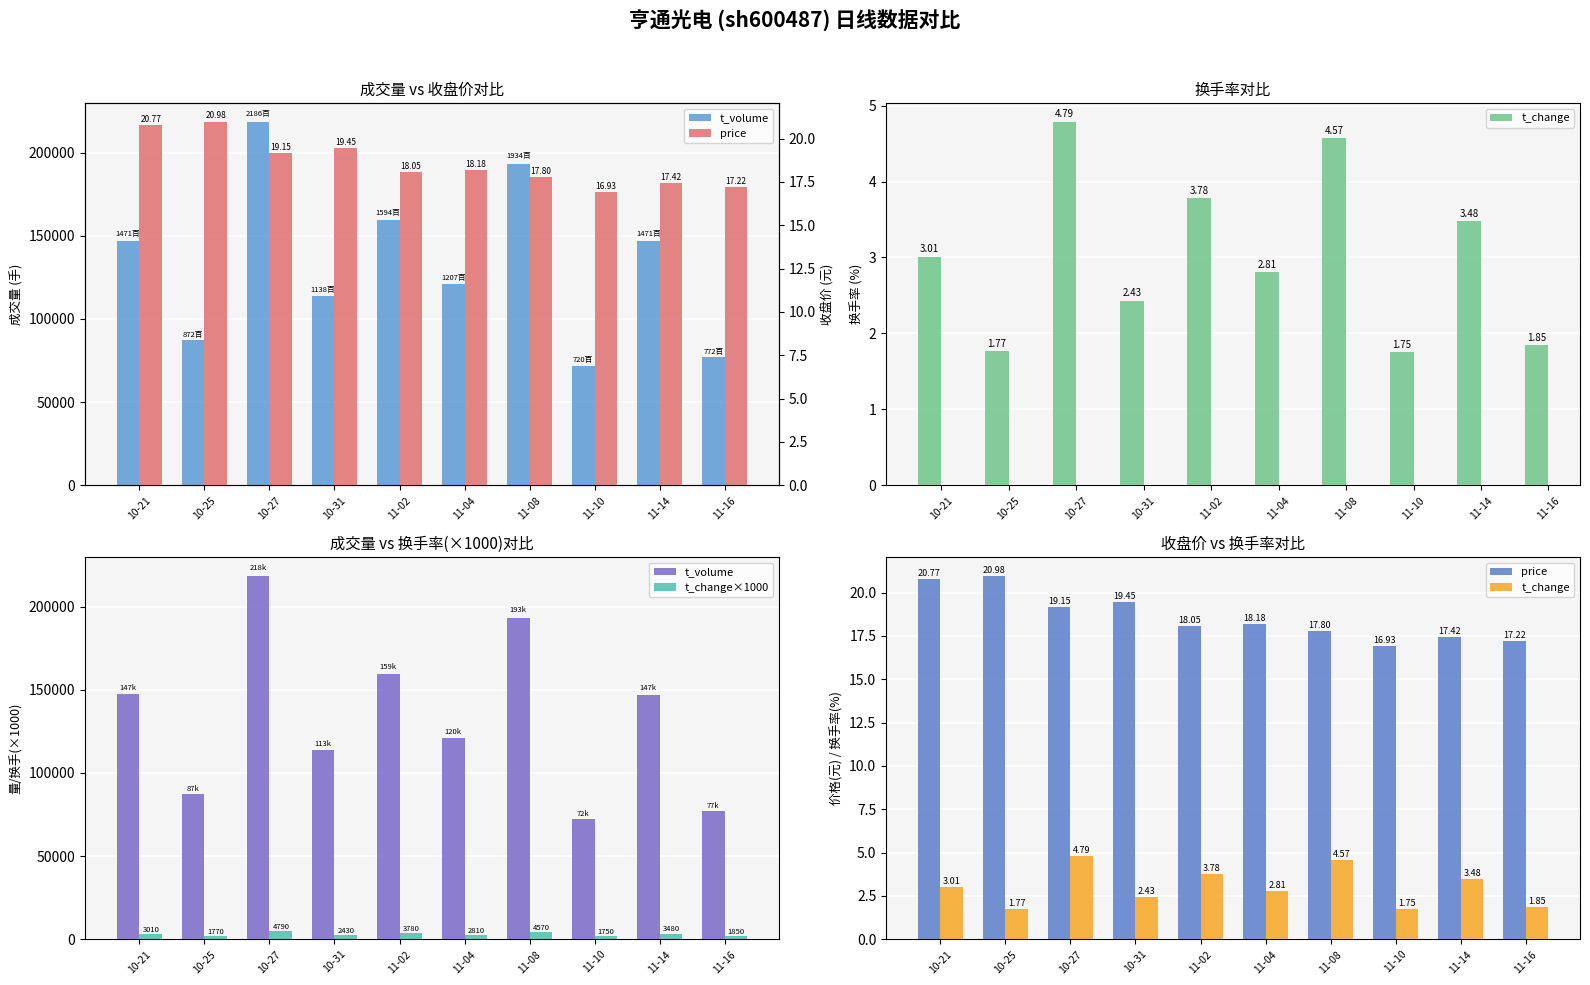

Reading left to right, what are all the values shown in this chart?

t_volume: 147180.0	87249.0	218693.0	113862.0	159415.0	120751.0	193434.0	72020.0	147124.0	77239.0
t_change: 3.0	1.8	4.8	2.4	3.8	2.8	4.6	1.8	3.5	1.9
t_change×1000: 3010.0	1770.0	4790.0	2430.0	3780.0	2810.0	4570.0	1750.0	3480.0	1850.0
price: 20.8	21.0	19.1	19.4	18.1	18.2	17.8	16.9	17.4	17.2